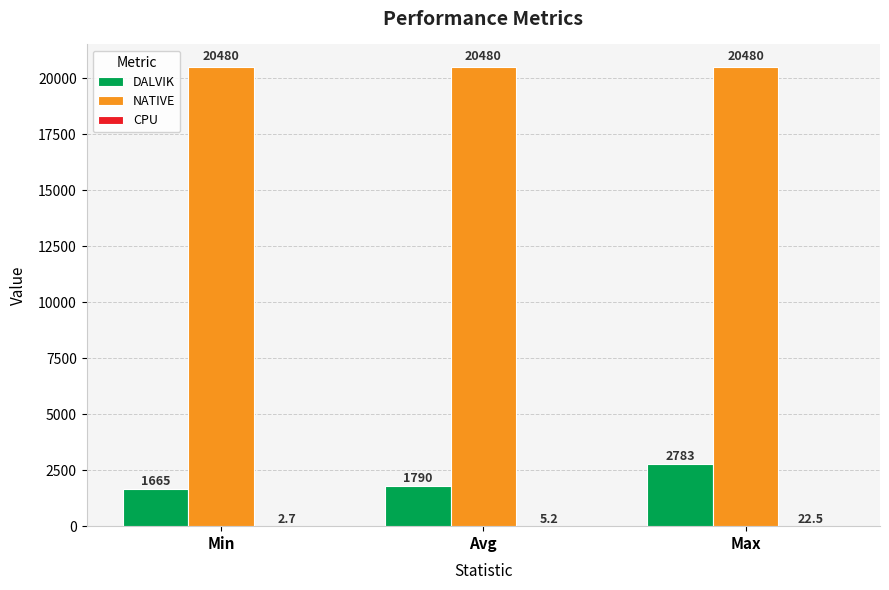

Between Min and Avg, which series saw the biggest shift?

DALVIK